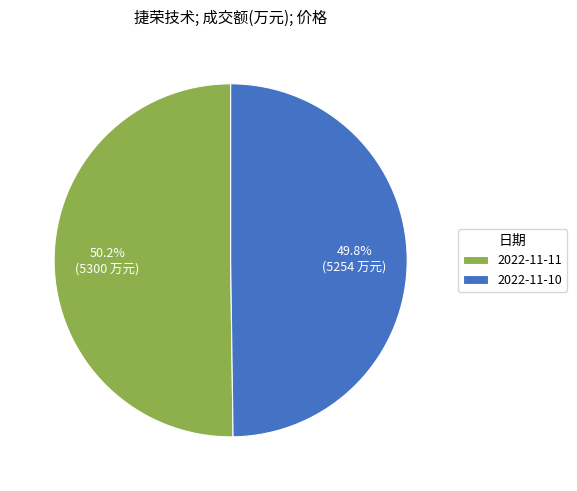

Combined, do 2022-11-11 and 2022-11-10 account for over 50%?

Yes